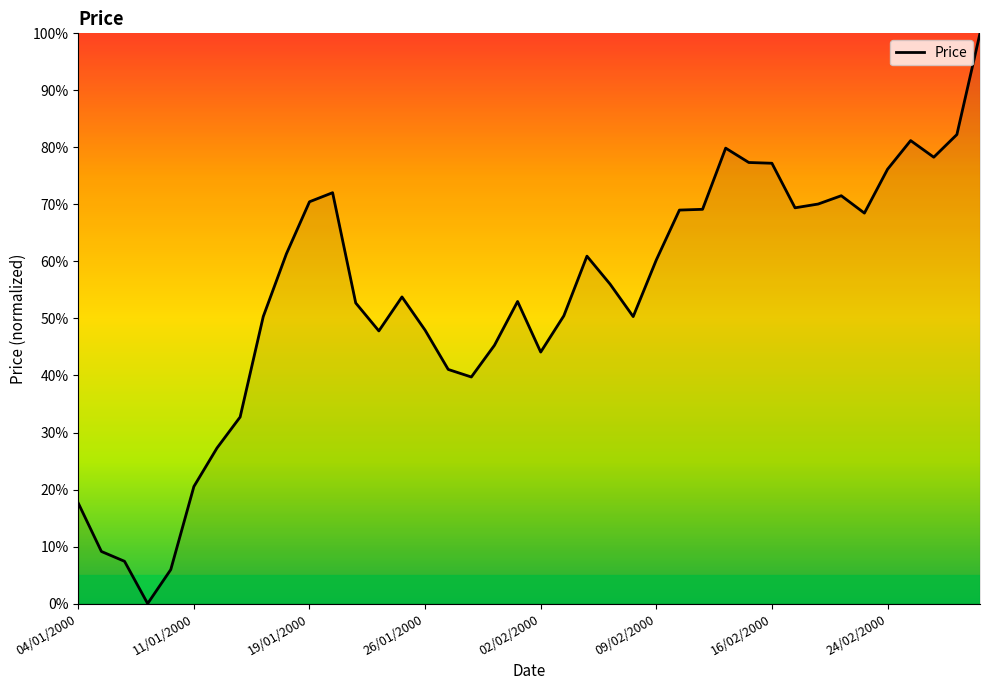

What is the greatest value displayed?

100.0